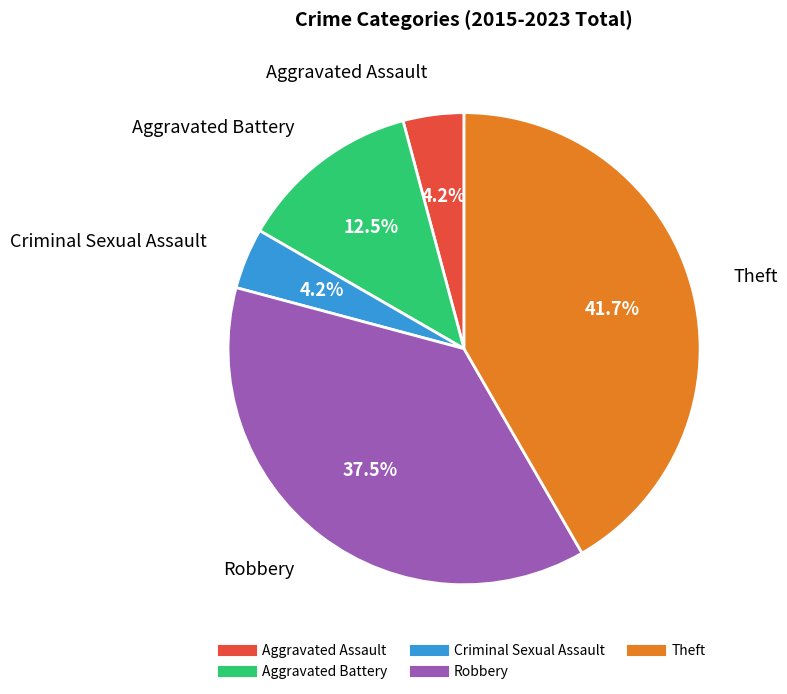

What percentage is the Theft slice, to the nearest percent?

42%